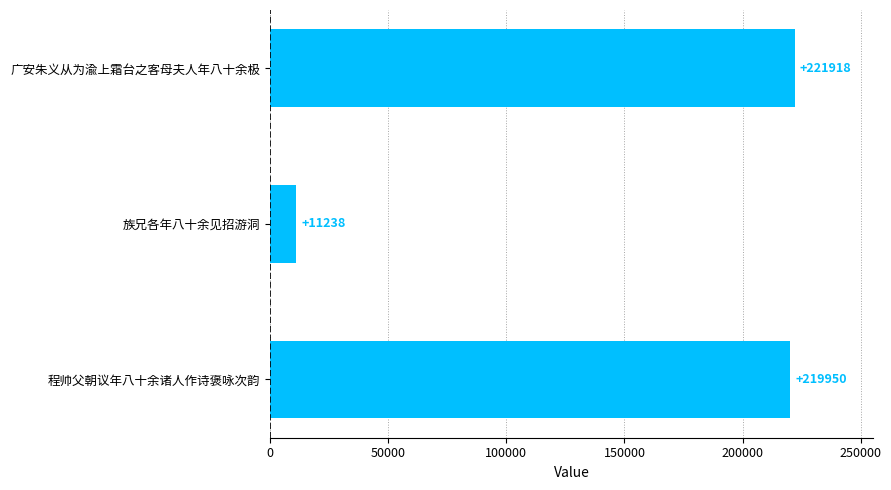

True or false: the data shows 221918 at 广安朱义从为渝上霜台之客母夫人年八十余极.

True